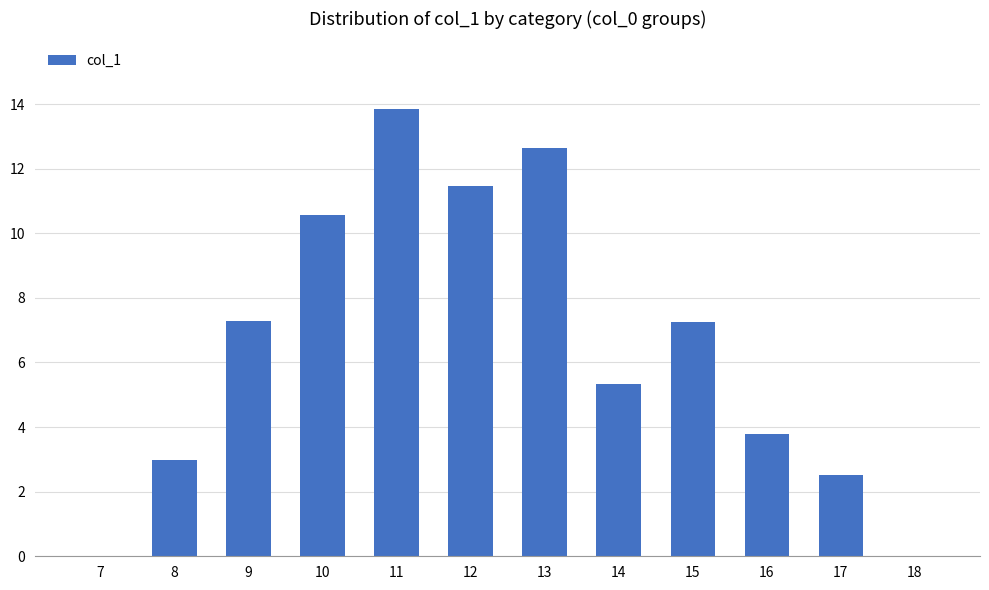

Which has a higher value, 10 or 15?

10